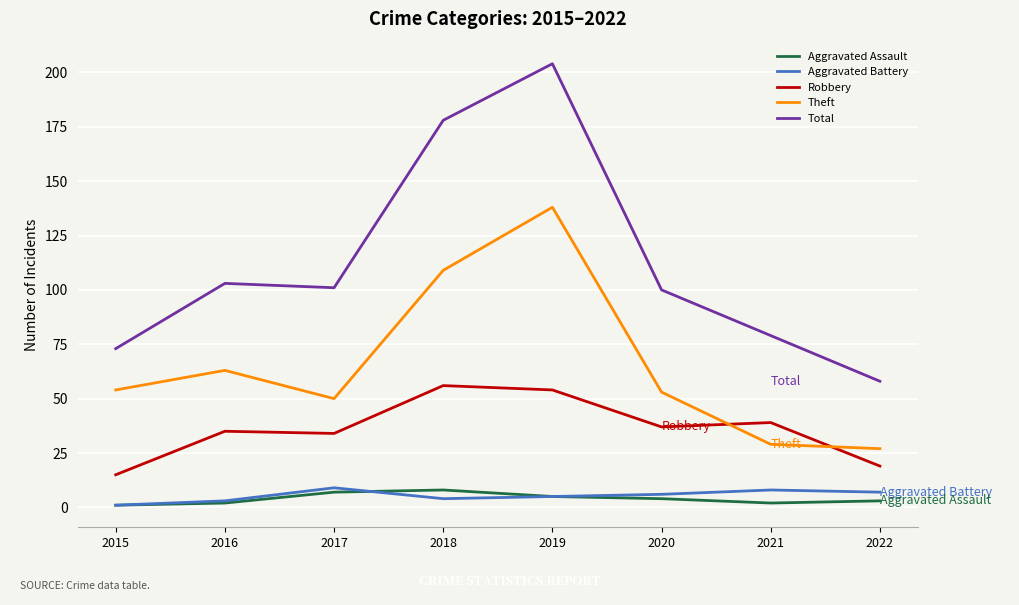

What is the total value across all series at 2019?

406